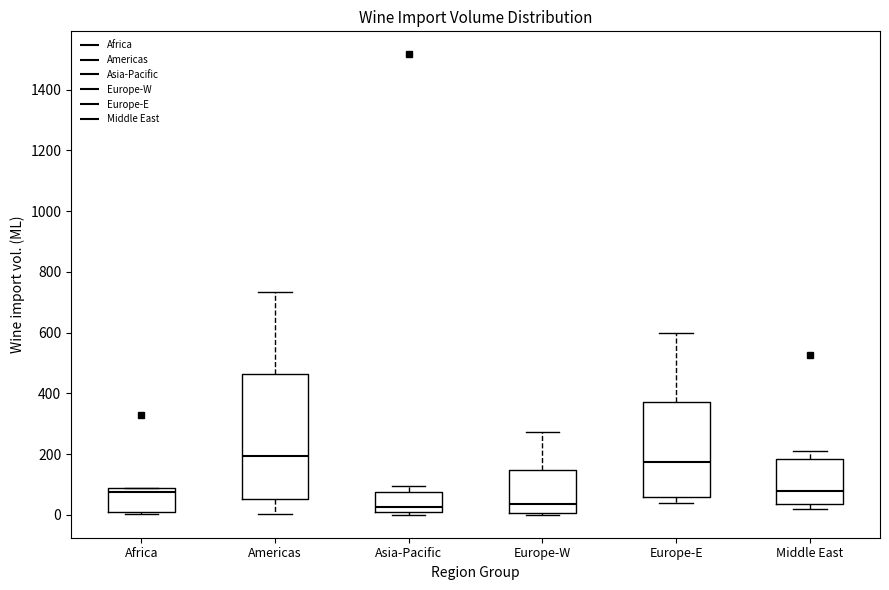

Comparing the boxes themselves (not the whiskers), which one is the tallest?

Americas